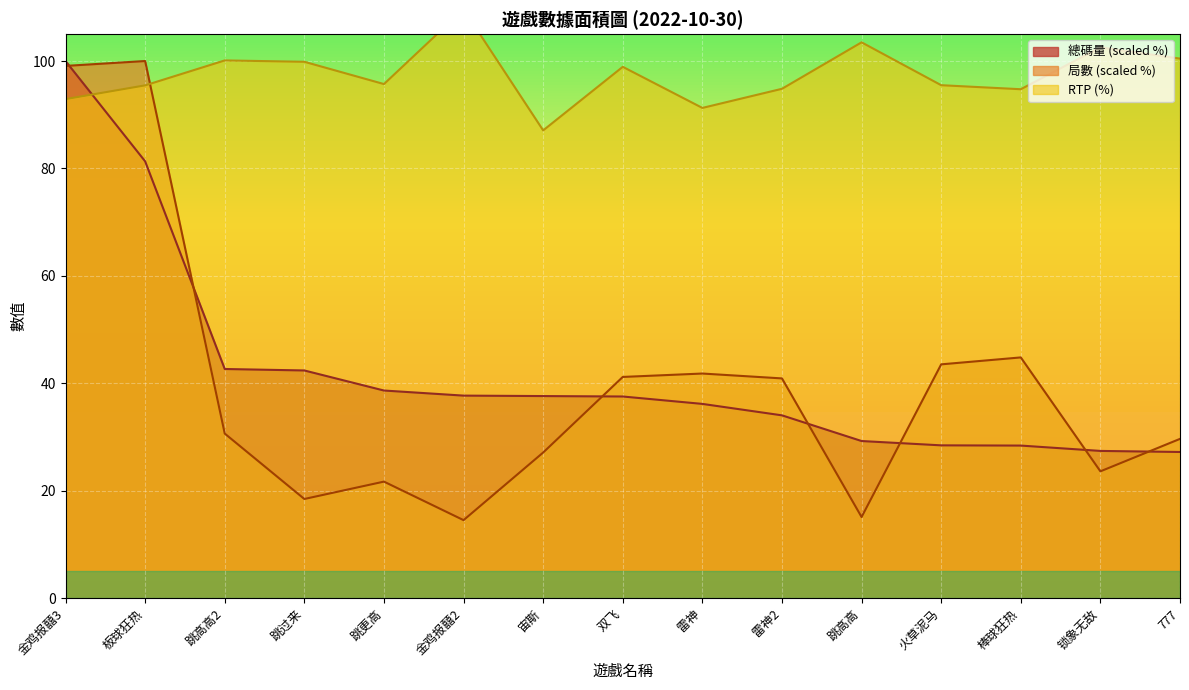

Reading right to left, transcribe all the data shown in this chart.

總碼量: 777=27.2	锁象无敌=27.4	棒球狂热=28.4	火草泥马=28.5	跳高高=29.3	雷神2=34.0	雷神=36.2	双飞=37.6	宙斯=37.6	金鸡报囍2=37.7	跳更高=38.7	跳过来=42.4	跳高高2=42.7	板球狂热=81.3	金鸡报囍3=100.0
局數: 777=29.7	锁象无敌=23.6	棒球狂热=44.8	火草泥马=43.5	跳高高=15.1	雷神2=40.9	雷神=41.8	双飞=41.2	宙斯=27.1	金鸡报囍2=14.5	跳更高=21.7	跳过来=18.5	跳高高2=30.6	板球狂热=100.0	金鸡报囍3=99.1
RTP: 777=100.5	锁象无敌=102.5	棒球狂热=94.8	火草泥马=95.5	跳高高=103.5	雷神2=94.8	雷神=91.3	双飞=98.9	宙斯=87.1	金鸡报囍2=109.6	跳更高=95.7	跳过来=99.9	跳高高2=100.1	板球狂热=95.5	金鸡报囍3=92.9